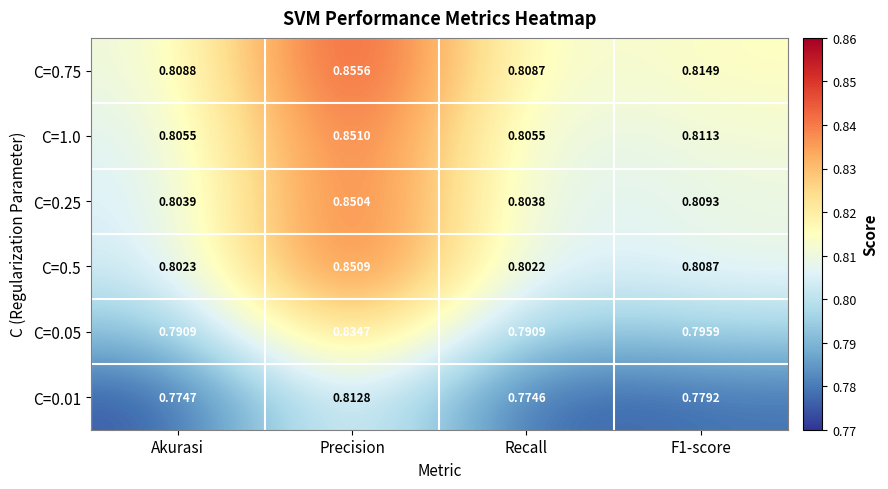

Which series changed the most between Precision and Recall?

C=0.5